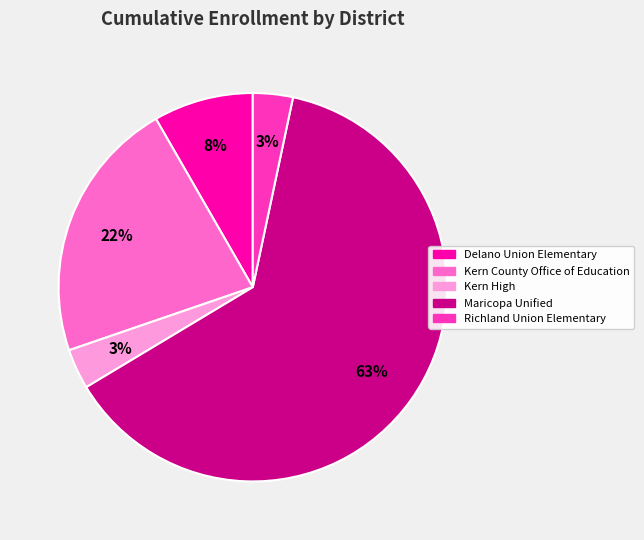

Which has a higher value, Delano Union Elementary or Kern County Office of Education?

Kern County Office of Education